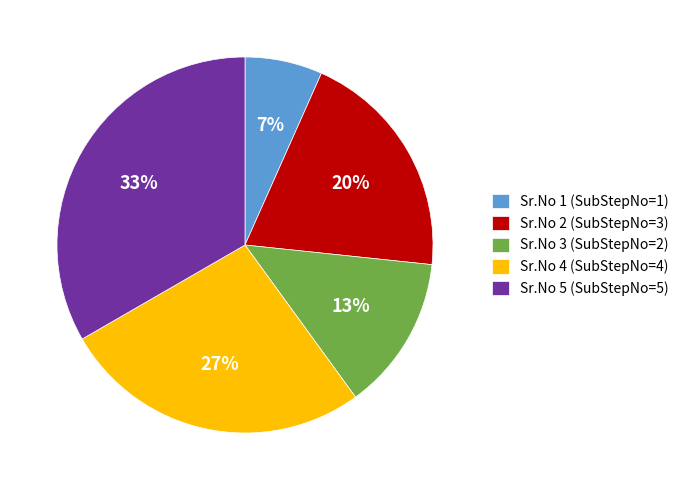

How many segments does this pie chart have?

5